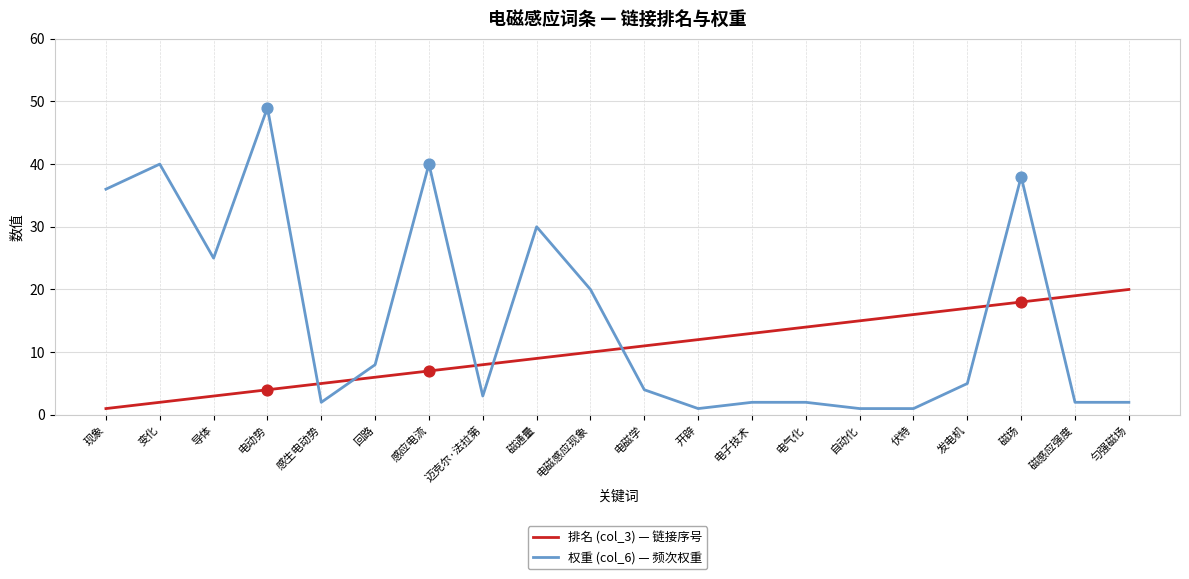

What is the difference between the highest and lowest values at 电磁学?

7